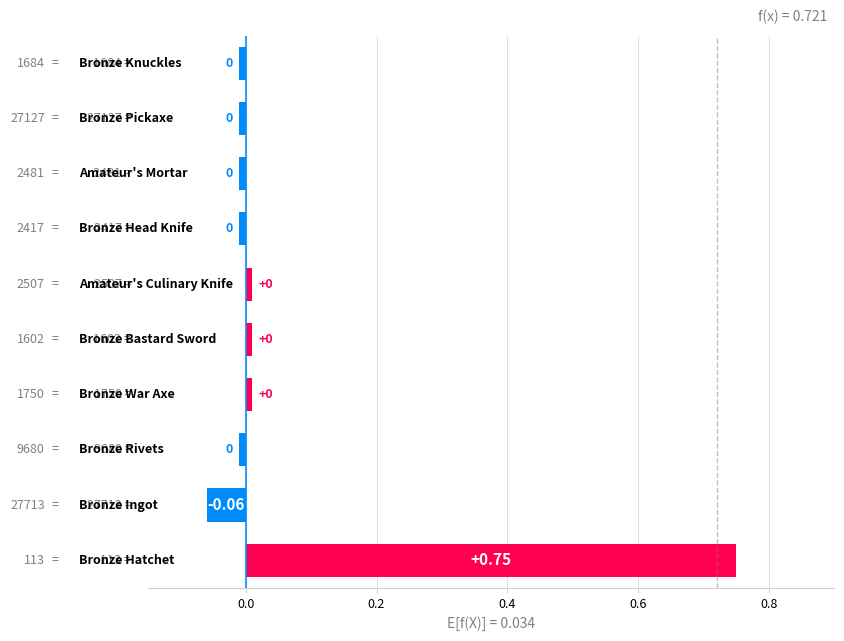

How many bars are there in total?

10